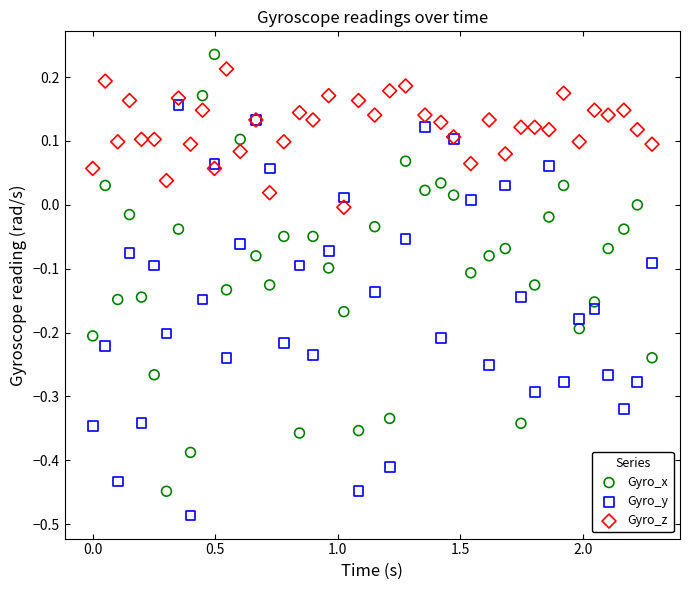

Which series reaches the minimum Y coordinate?

Gyro_y